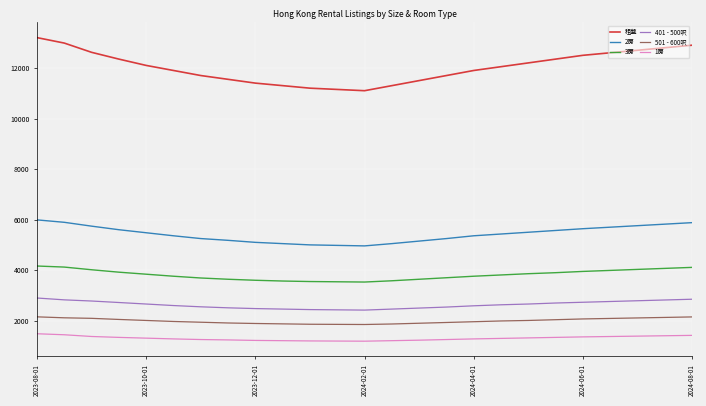

Which series has the largest range (max minus min)?

租盤